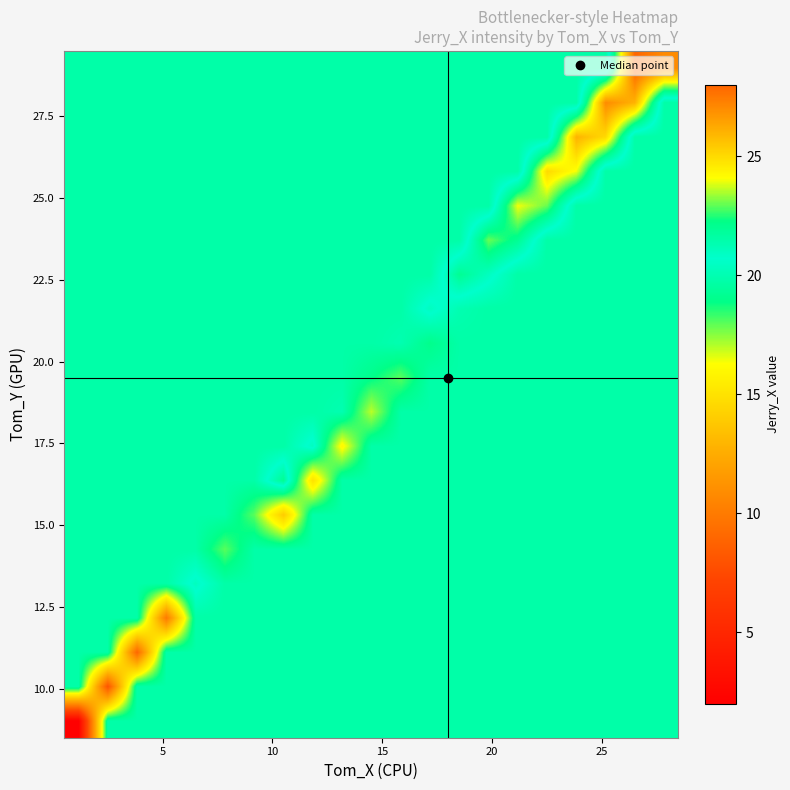

At which category is the sum across all series the highest?

19